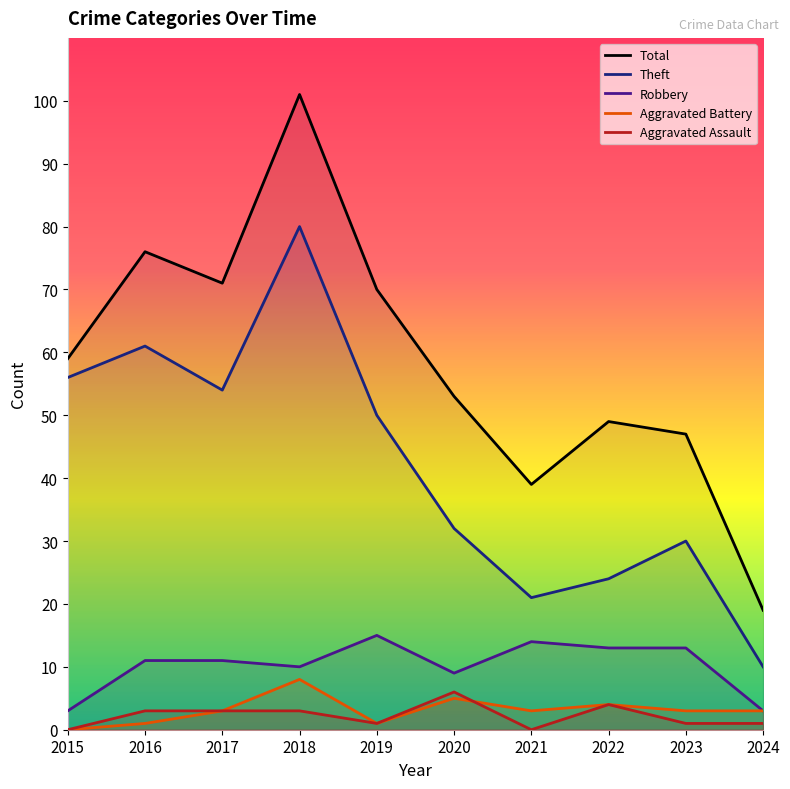

Reading right to left, transcribe all the data shown in this chart.

Total: 19	47	49	39	53	70	101	71	76	59
Theft: 10	30	24	21	32	50	80	54	61	56
Robbery: 3	13	13	14	9	15	10	11	11	3
Aggravated Battery: 3	3	4	3	5	1	8	3	1	0
Aggravated Assault: 1	1	4	0	6	1	3	3	3	0